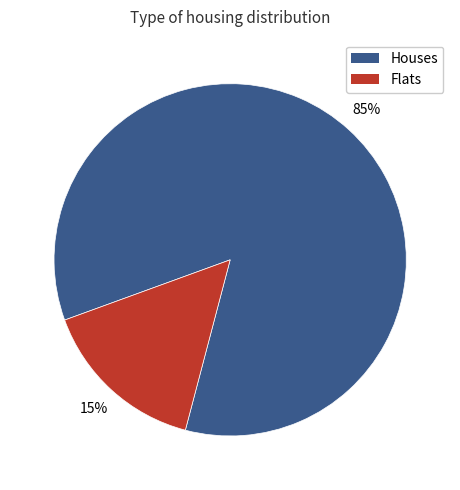

Does any single category account for the majority?

Yes